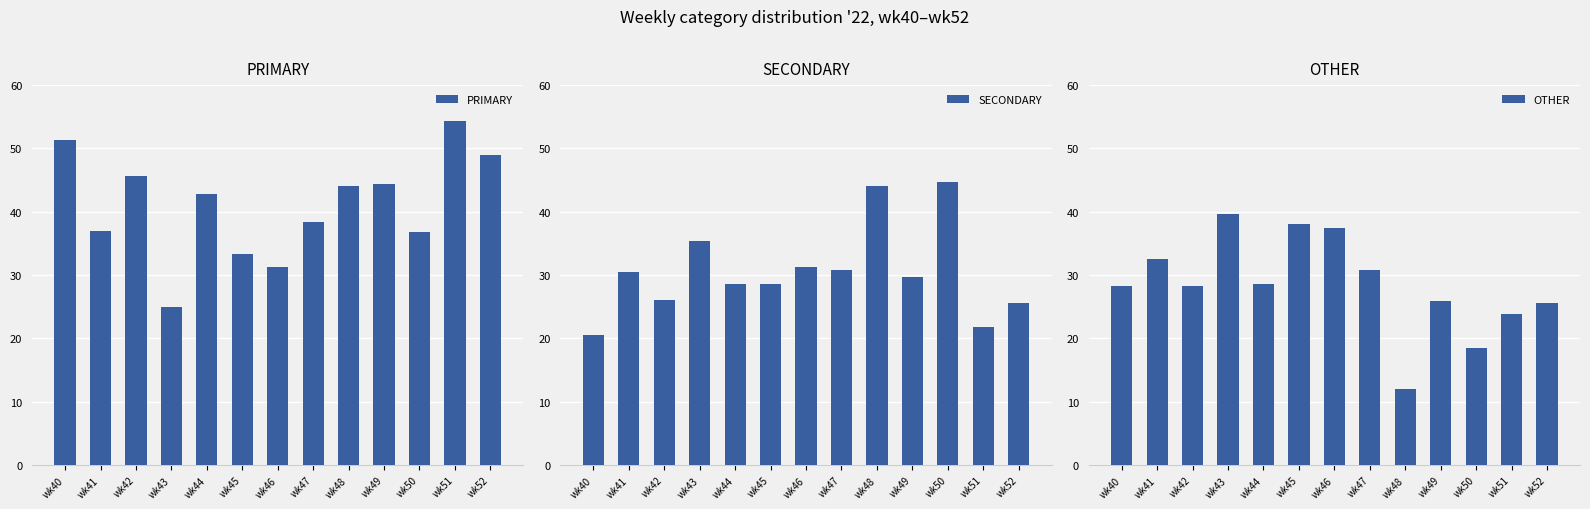

What are all the series names shown in the legend?

PRIMARY, SECONDARY, OTHER